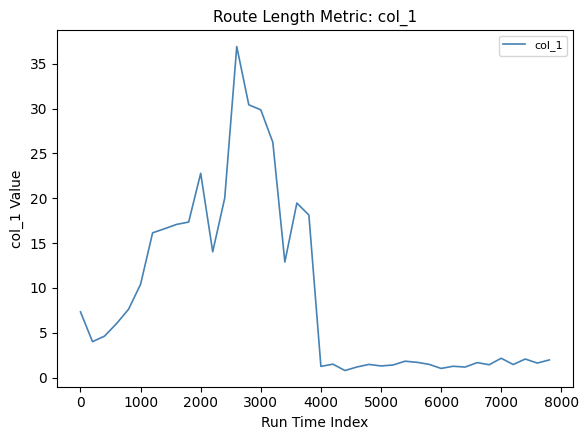

What is the greatest value displayed?

36.9